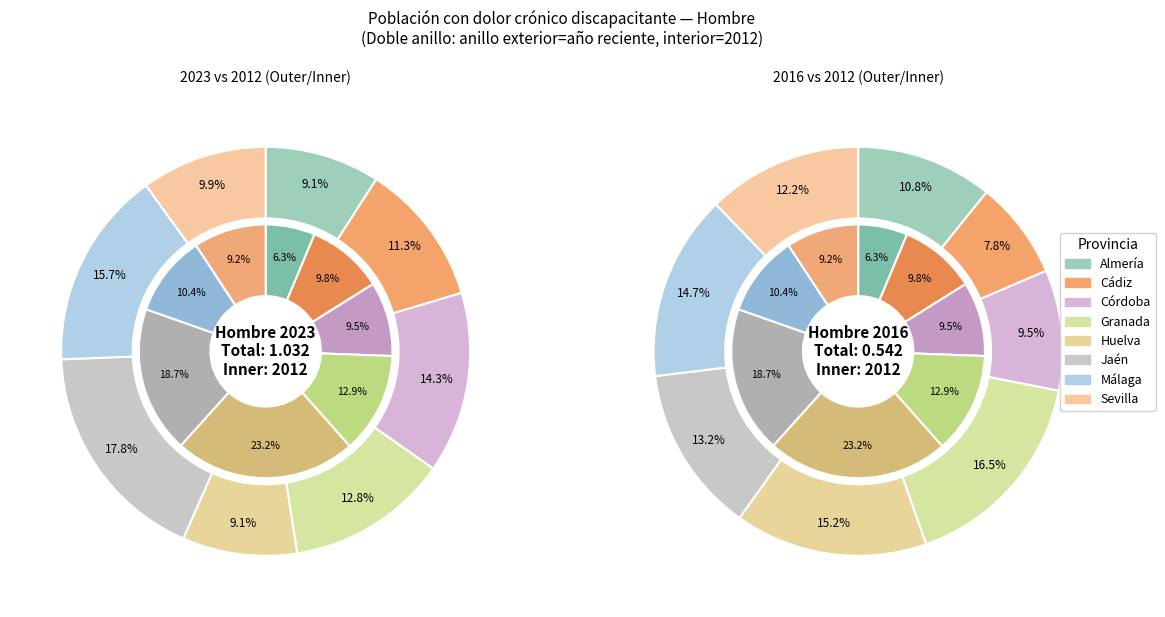

Combined, do 5 and hombre_2012 account for over 50%?

No